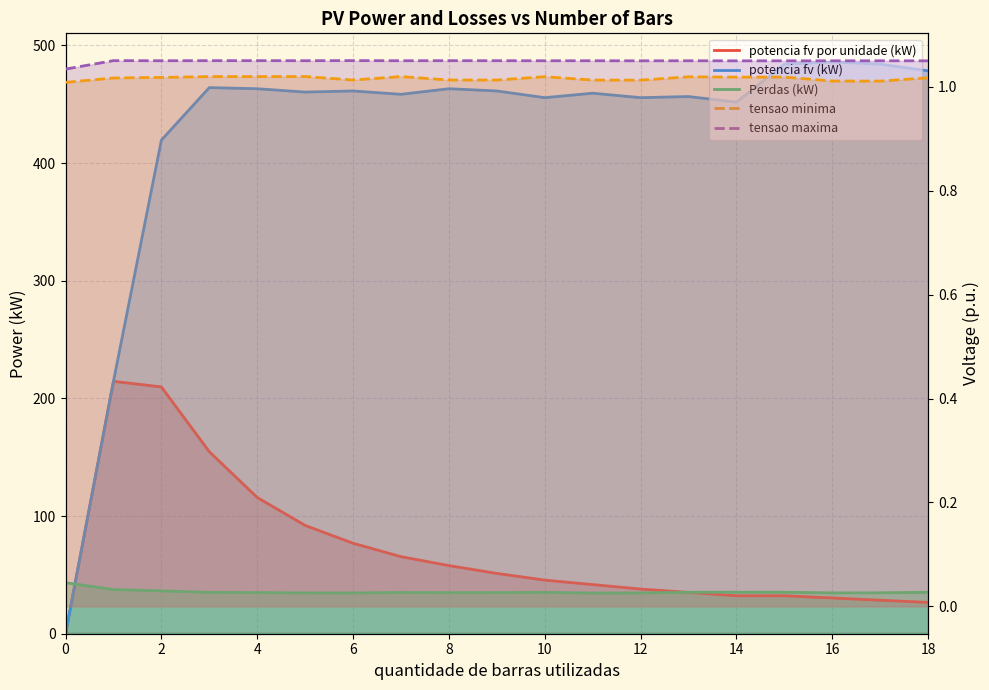

Reading left to right, what are all the values shown in this chart?

potencia fv por unidade (kW): 0=0.0	1=214.5	2=209.8	3=154.7	4=115.8	5=92.1	6=76.9	7=65.5	8=57.9	9=51.3	10=45.6	11=41.8	12=38.0	13=35.1	14=32.3	15=32.3	16=30.4	17=28.5	18=26.6
potencia fv (kW): 0=0.0	1=214.5	2=419.6	3=464.2	4=463.3	5=460.4	6=461.4	7=458.5	8=463.3	9=461.4	10=455.7	11=459.5	12=455.7	13=456.6	14=451.9	15=484.1	16=486.0	17=484.1	18=478.4
Perdas (kW): 0=43.4	1=37.5	2=36.4	3=35.2	4=34.9	5=34.7	6=34.7	7=35.0	8=34.9	9=34.9	10=35.1	11=34.6	12=34.7	13=35.2	14=35.2	15=35.3	16=34.7	17=34.8	18=35.2
tensao minima: 0=1.0	1=1.0	2=1.0	3=1.0	4=1.0	5=1.0	6=1.0	7=1.0	8=1.0	9=1.0	10=1.0	11=1.0	12=1.0	13=1.0	14=1.0	15=1.0	16=1.0	17=1.0	18=1.0
tensao maxima: 0=1.0	1=1.0	2=1.0	3=1.0	4=1.0	5=1.0	6=1.1	7=1.0	8=1.0	9=1.0	10=1.0	11=1.0	12=1.0	13=1.0	14=1.0	15=1.0	16=1.0	17=1.0	18=1.0